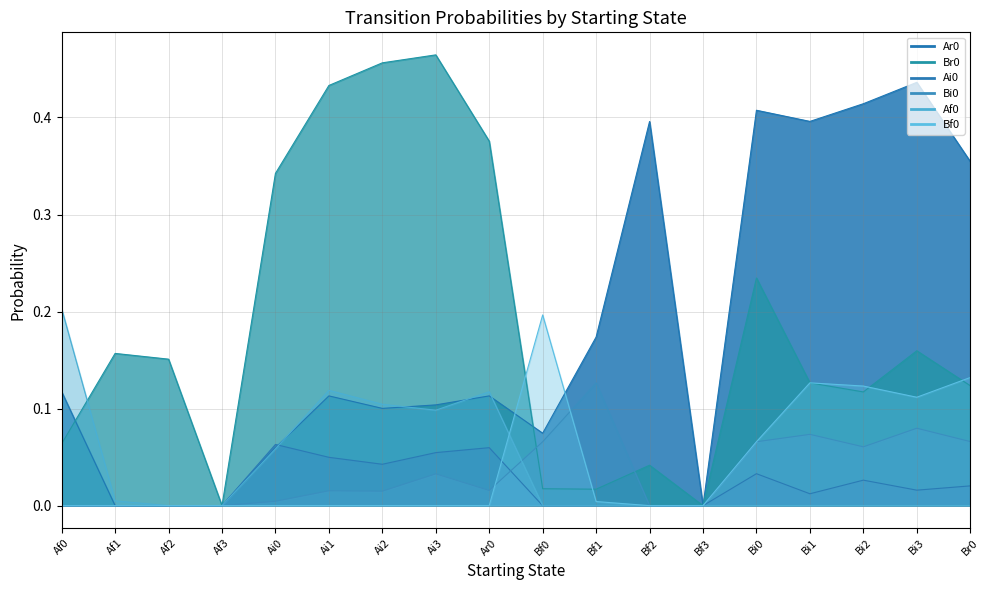

Rank the categories by Br0 value from lowest to highest.

Af3, Bf3, Bf1, Bf0, Bf2, Af0, Bi2, Br0, Bi1, Af2, Af1, Bi3, Bi0, Ai0, Ar0, Ai1, Ai2, Ai3